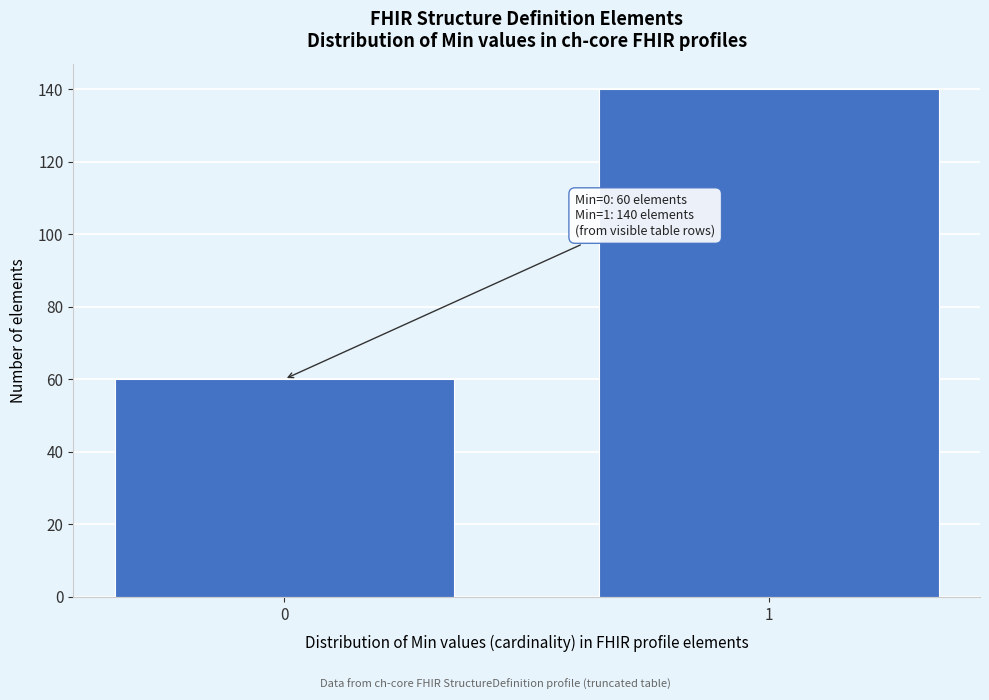

Reading left to right, transcribe all the data shown in this chart.

0=60	1=140